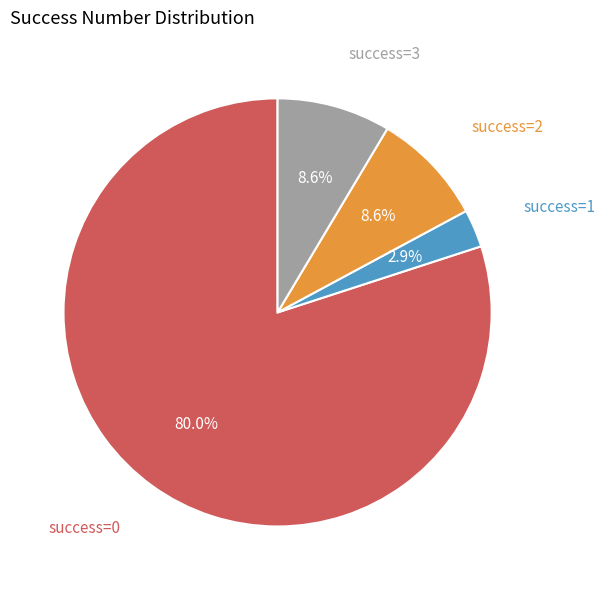

Is there a majority slice in this chart?

Yes